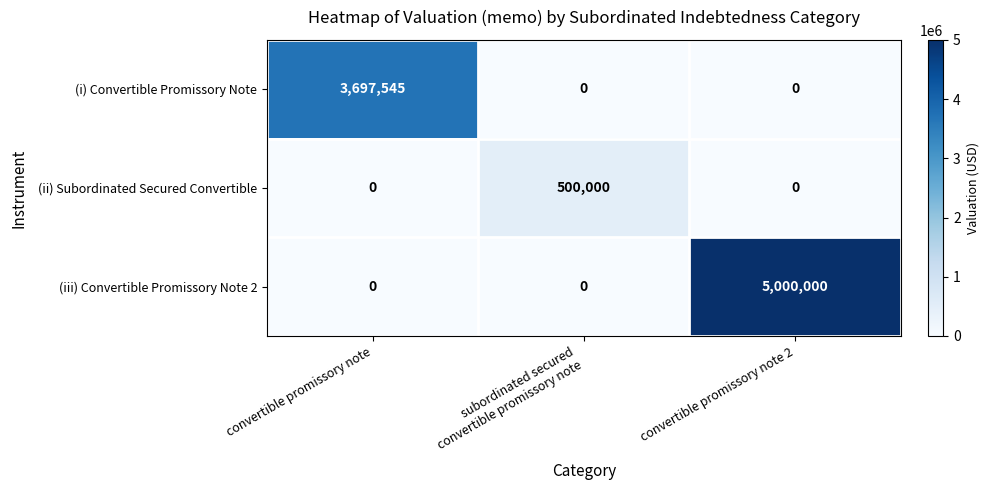

What is the difference between the maximum and minimum values in the (i) Convertible Promissory Note series?

3697545